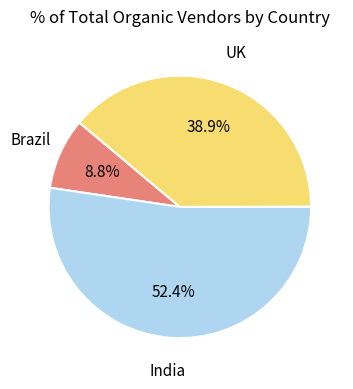

Approximately how many times larger is the value at UK compared to Brazil?

4.4